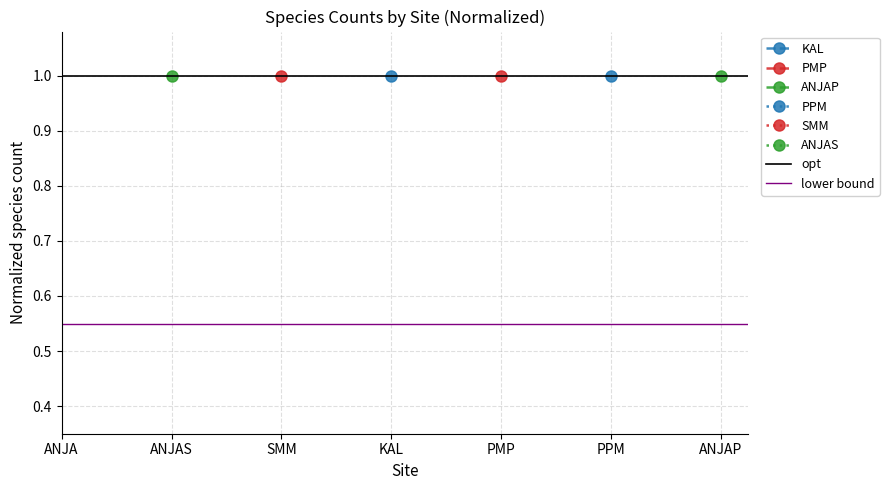

List the series in order of their overall mean, lowest first.

lower bound, opt